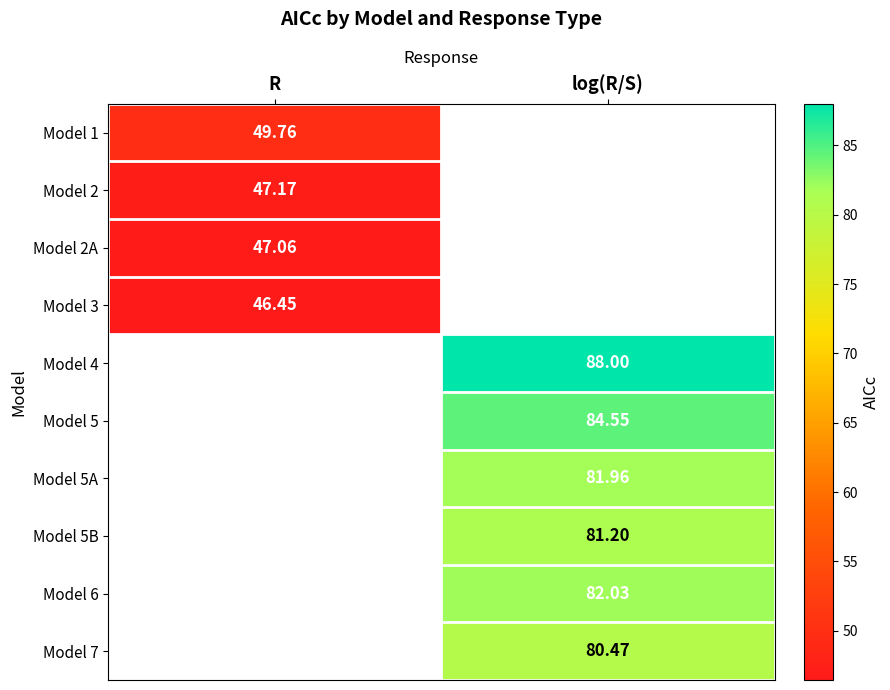

Which has a higher value, log(R/S) or R?

R